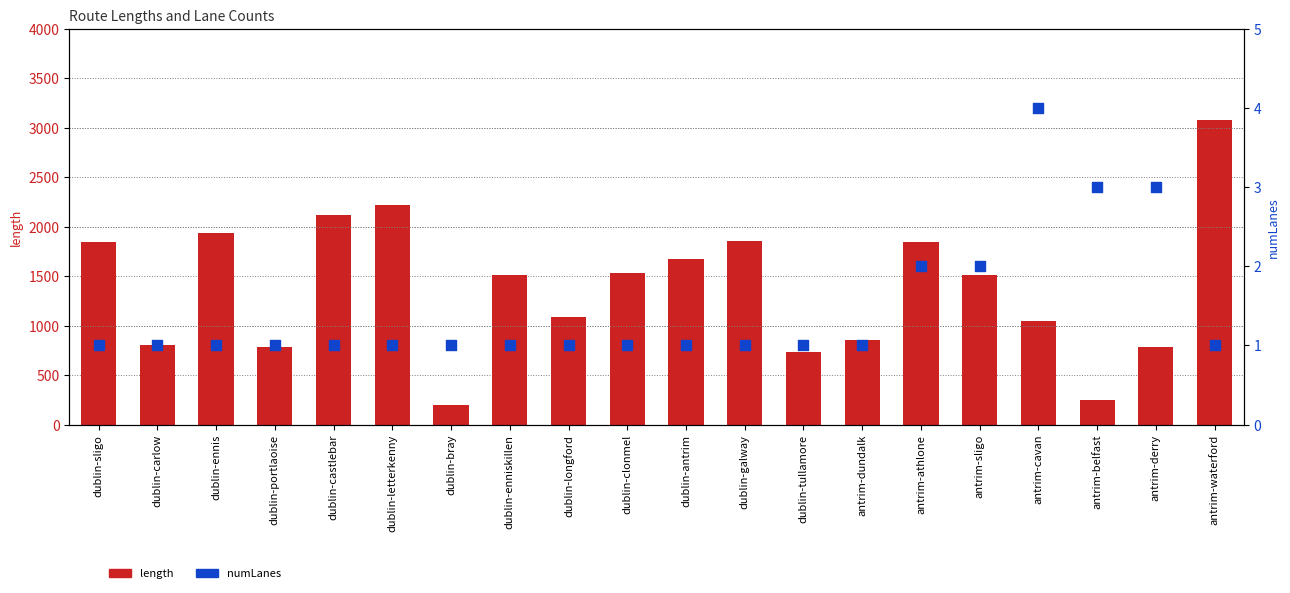

Is the value of length at antrim-sligo greater than the value of numLanes at dublin-antrim?

Yes